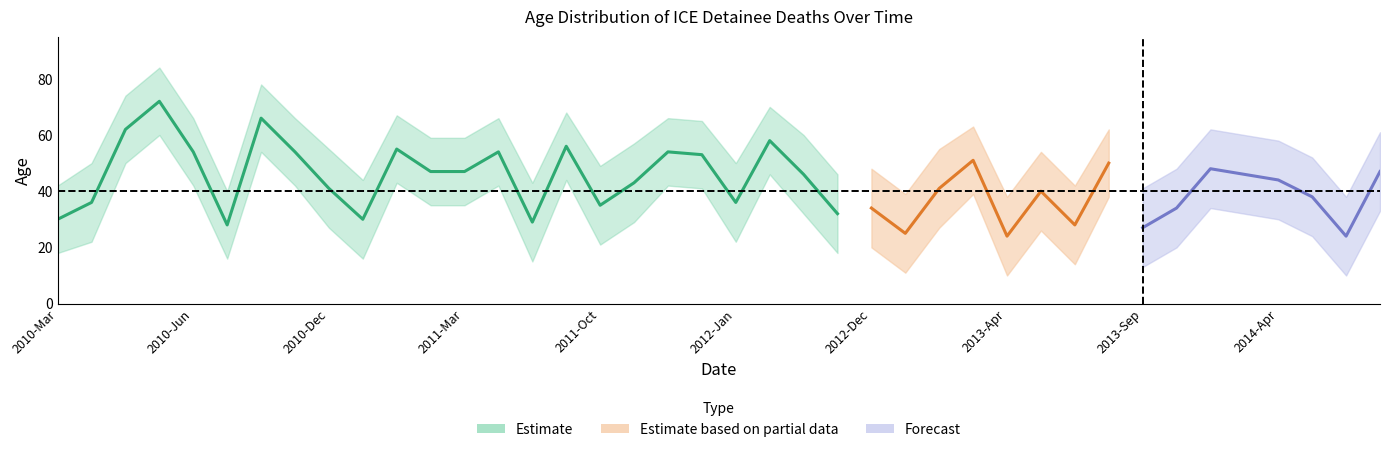

True or false: upper_age has a value of 46 at 2012-May.

True